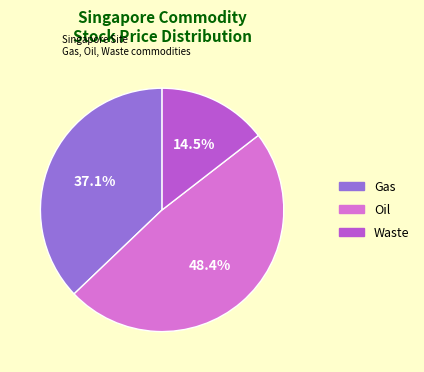

How many slices are in this pie chart?

3